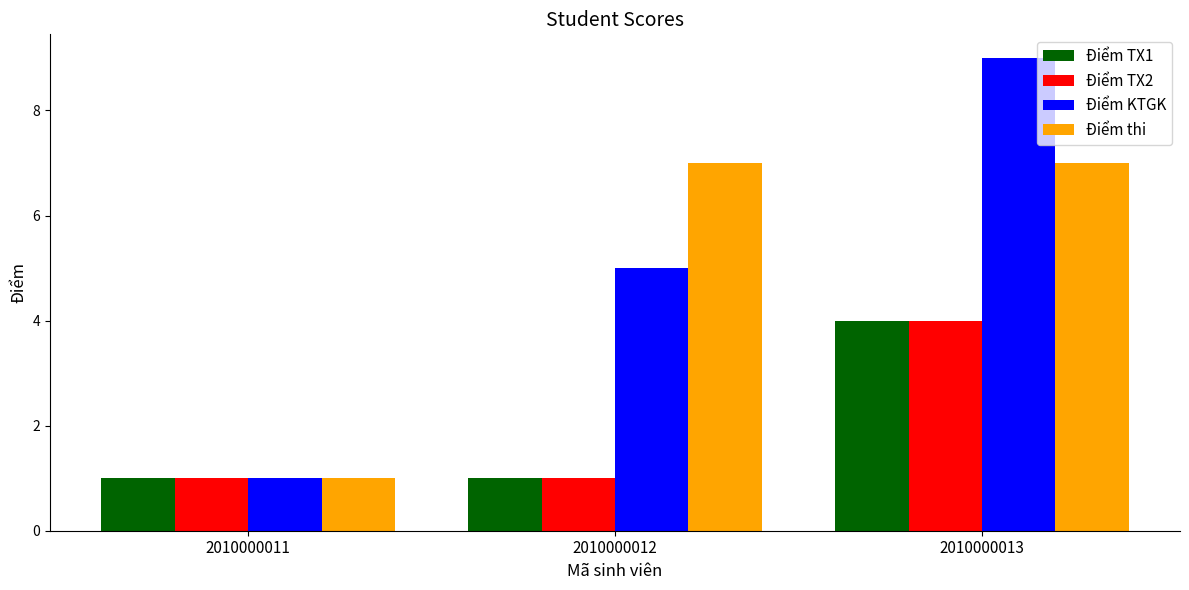

How many groups of bars are there?

3